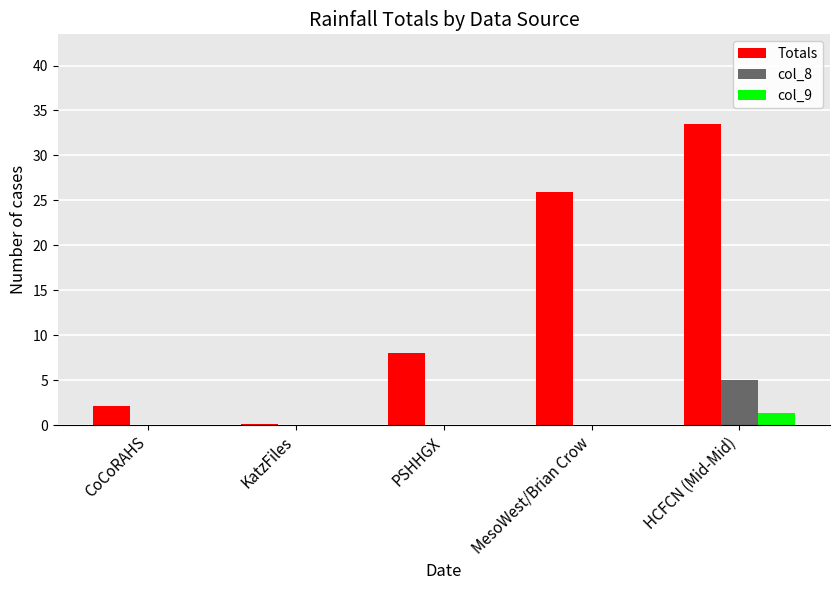

What is the greatest value displayed?

33.4